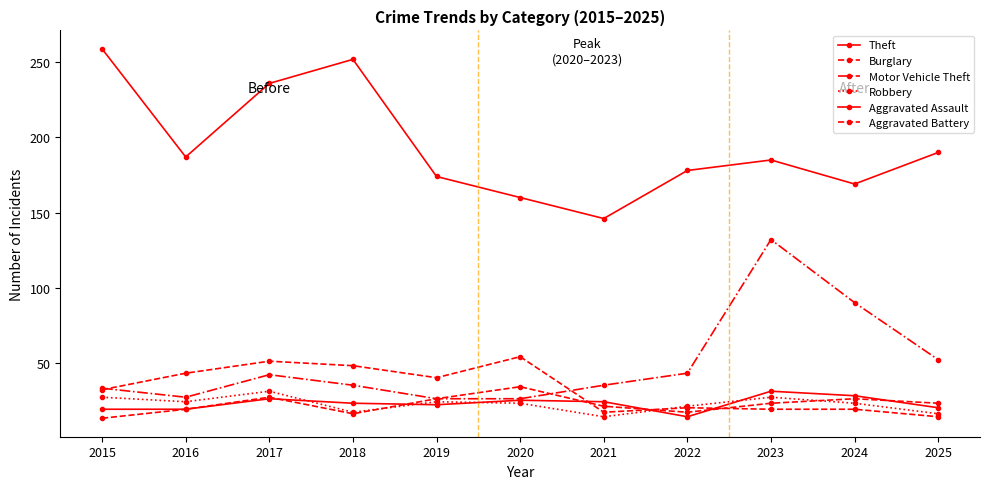

What is the smallest value displayed?

13